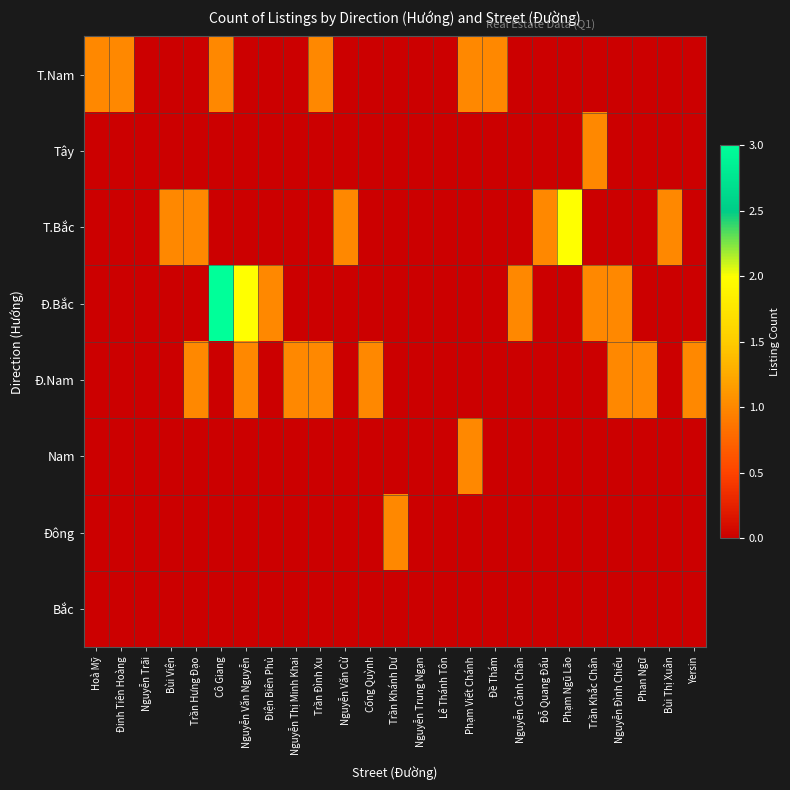

Count the number of data series in this chart.

8